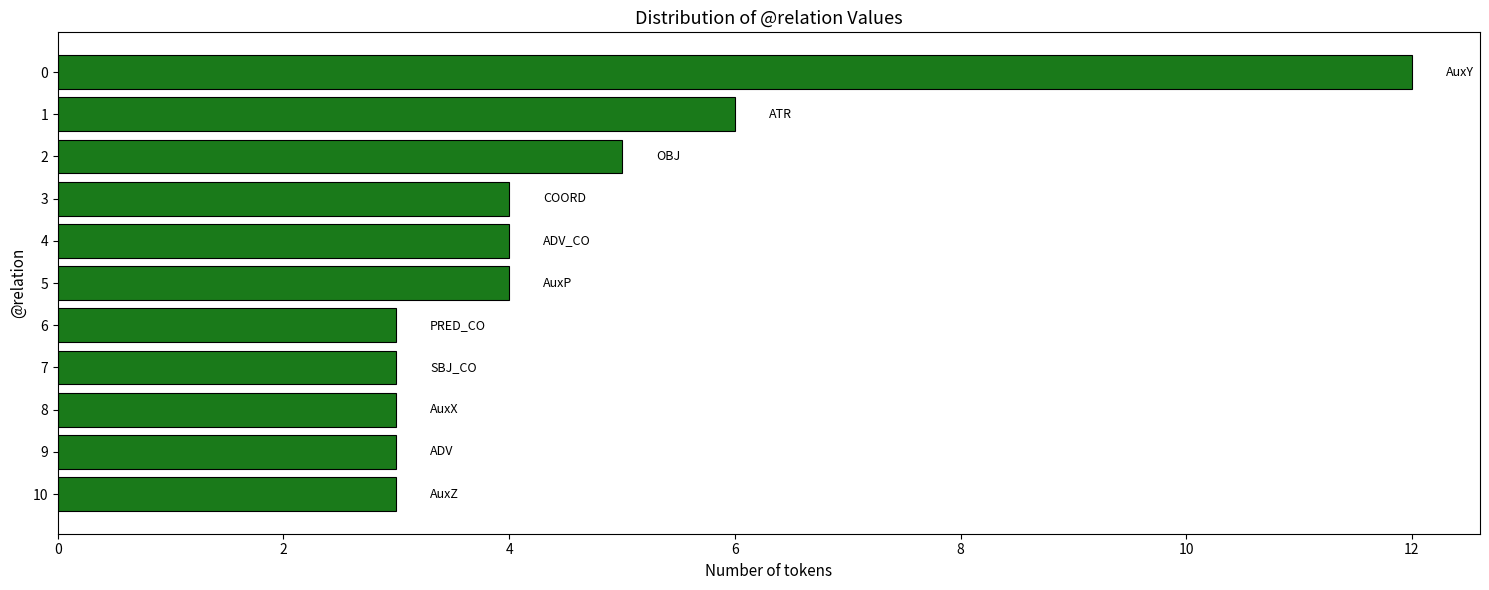

What is the difference between the maximum and minimum values?

9